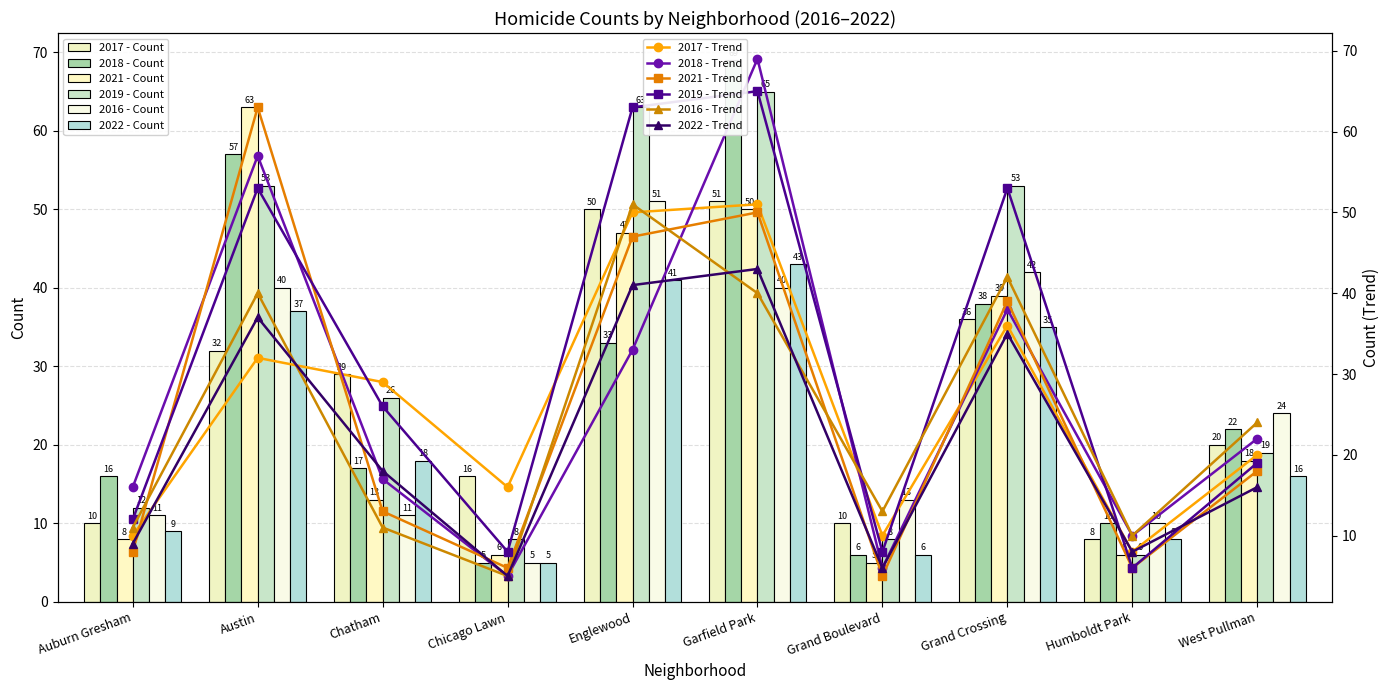

How many bars are there in each group?

6